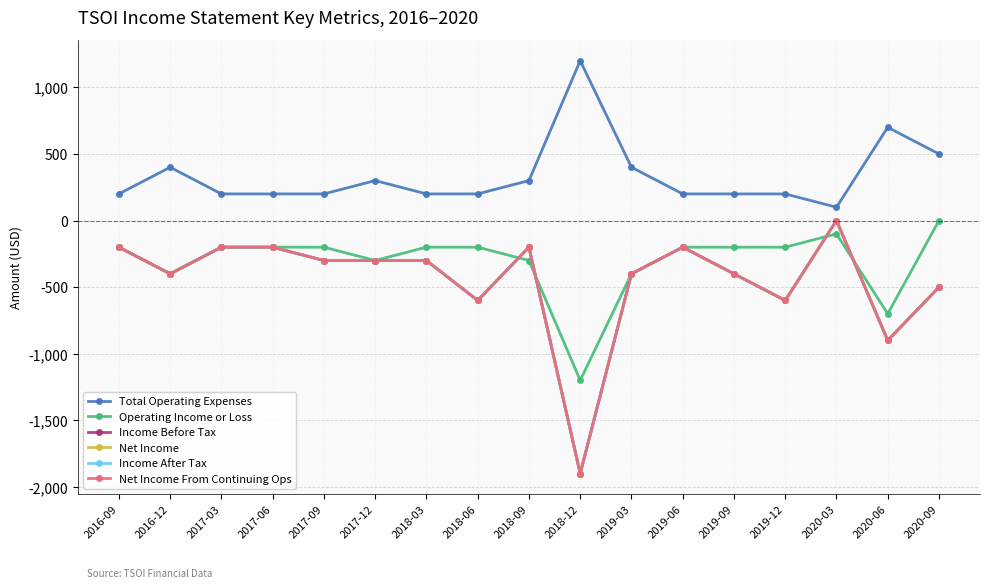

What is the sum of the Operating Income or Loss values at 2020-06 and 2017-09?

-900